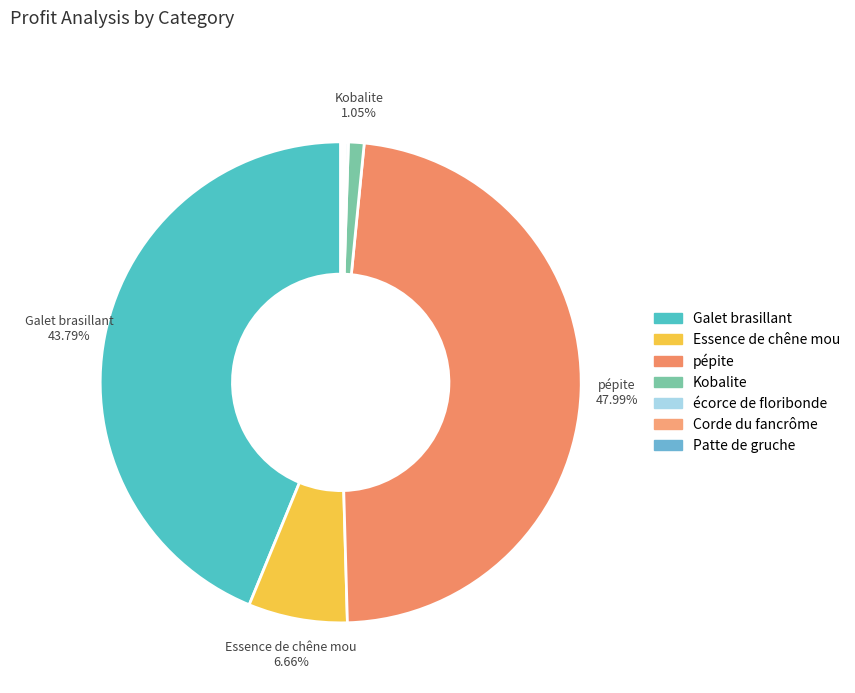

Is there any slice that represents more than half of the pie?

No